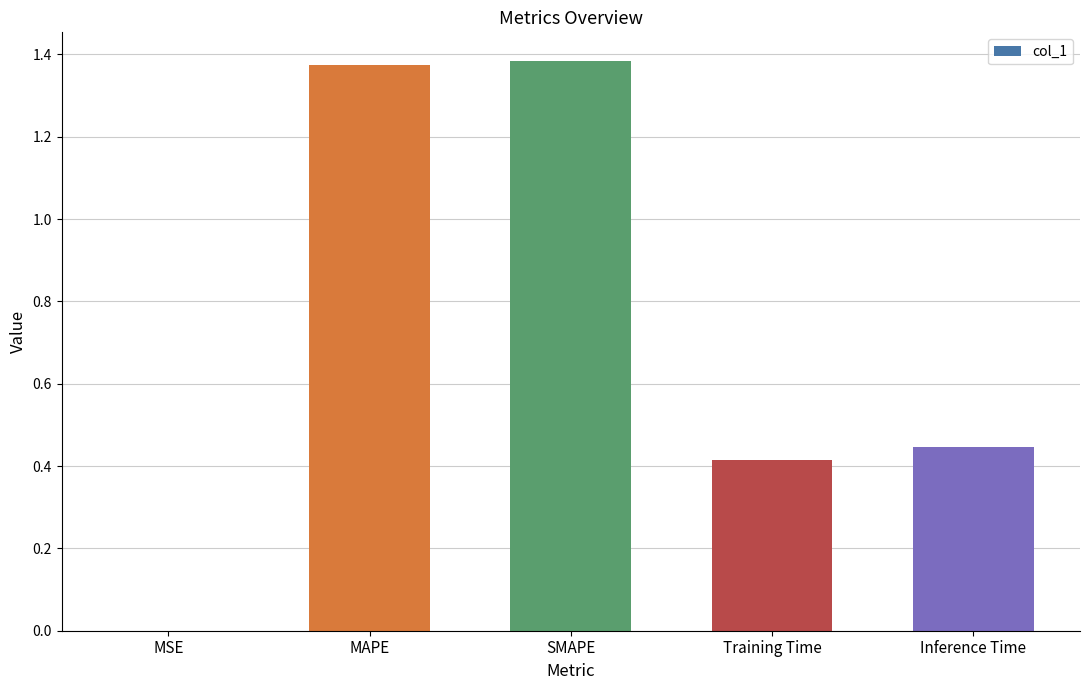

What is the change in value from SMAPE to Inference Time?

-0.9